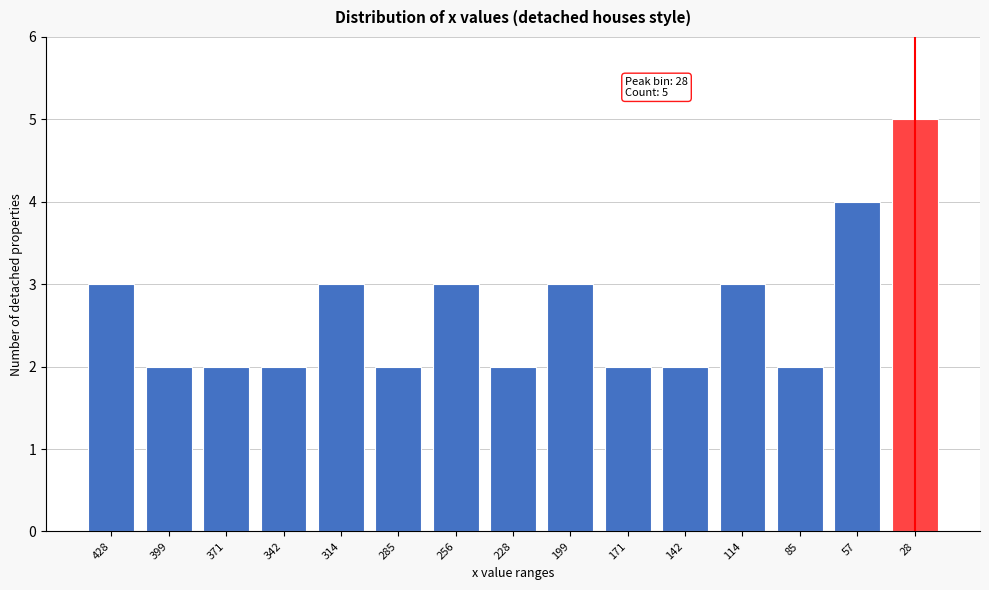

Reading right to left, extract all data points from this chart.

28=5	57=4	85=2	114=3	142=2	171=2	199=3	228=2	256=3	285=2	314=3	342=2	371=2	399=2	428=3